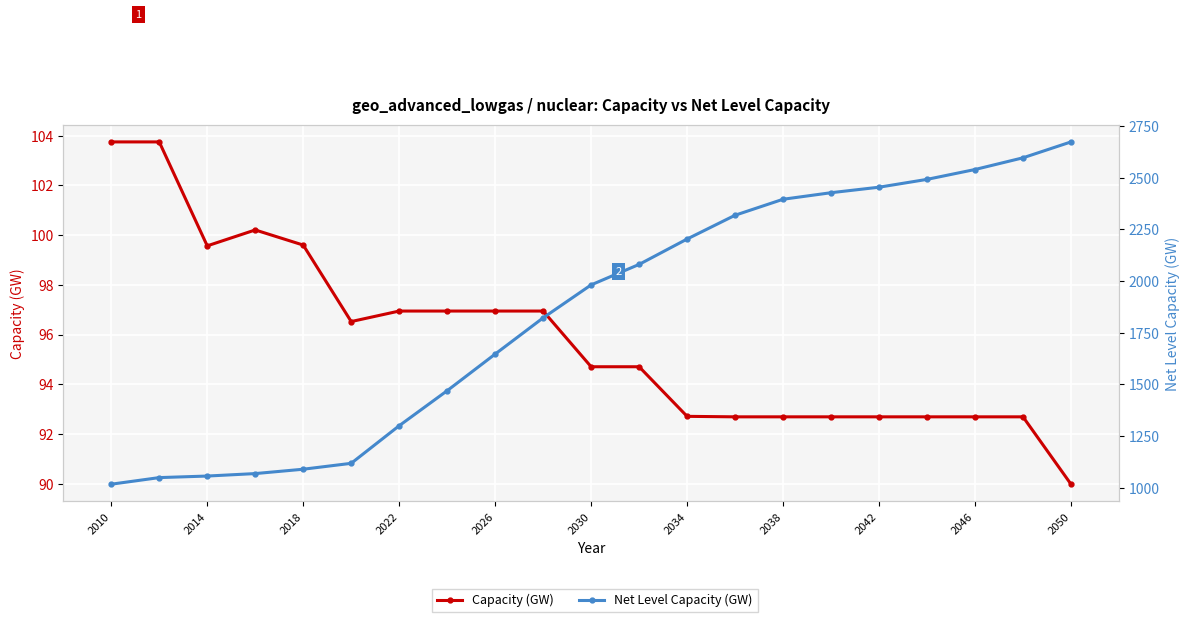

The Net Level Capacity (GW) series shows 1214.4 at 17. True or false?

False